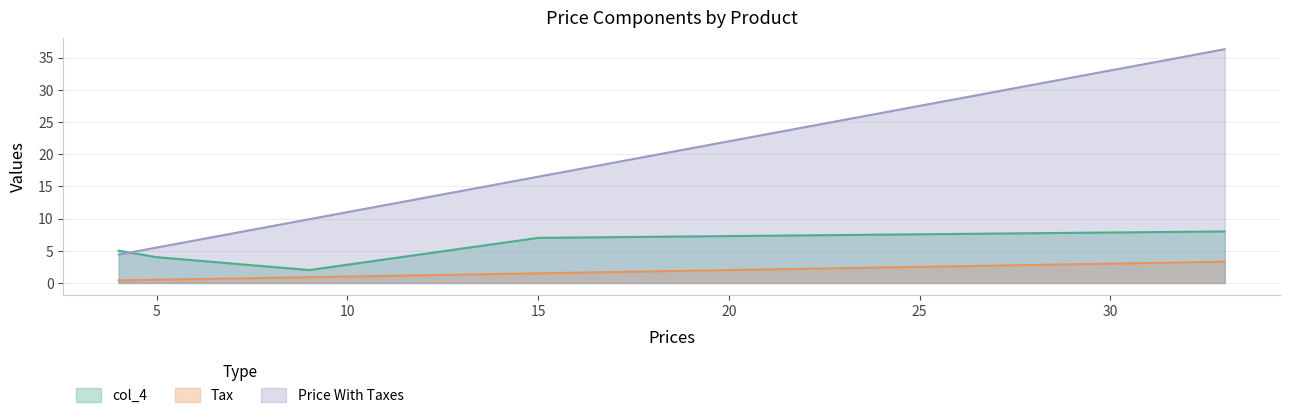

Which series has the largest range (max minus min)?

Price With Taxes